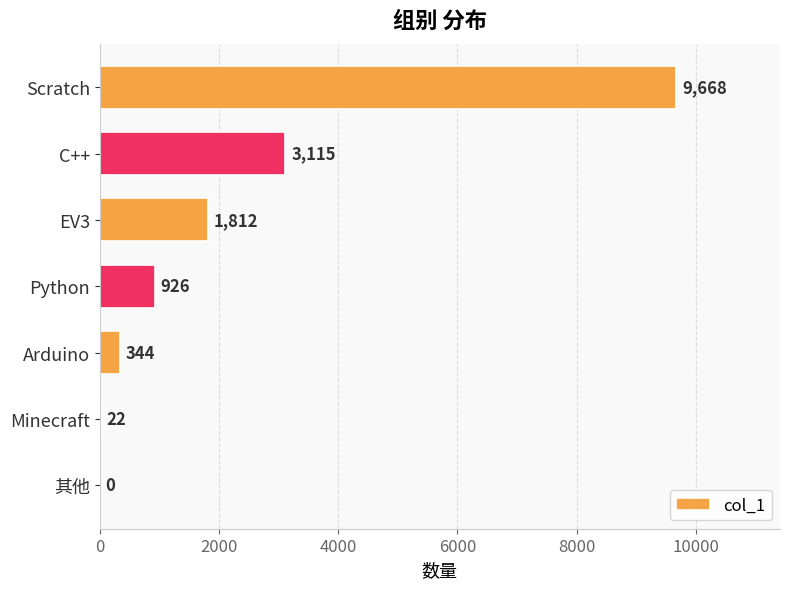

Reading top to bottom, list all the values displayed in this chart.

Scratch=9668	C++=3115	EV3=1812	Python=926	Arduino=344	Minecraft=22	其他=0